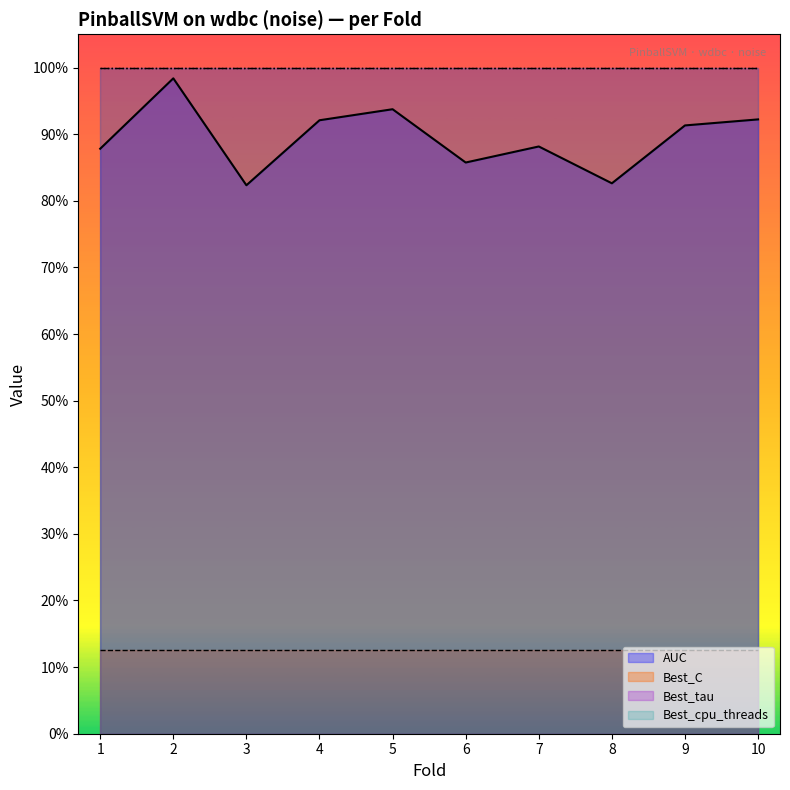

Which label corresponds to the smallest value in the chart?

1